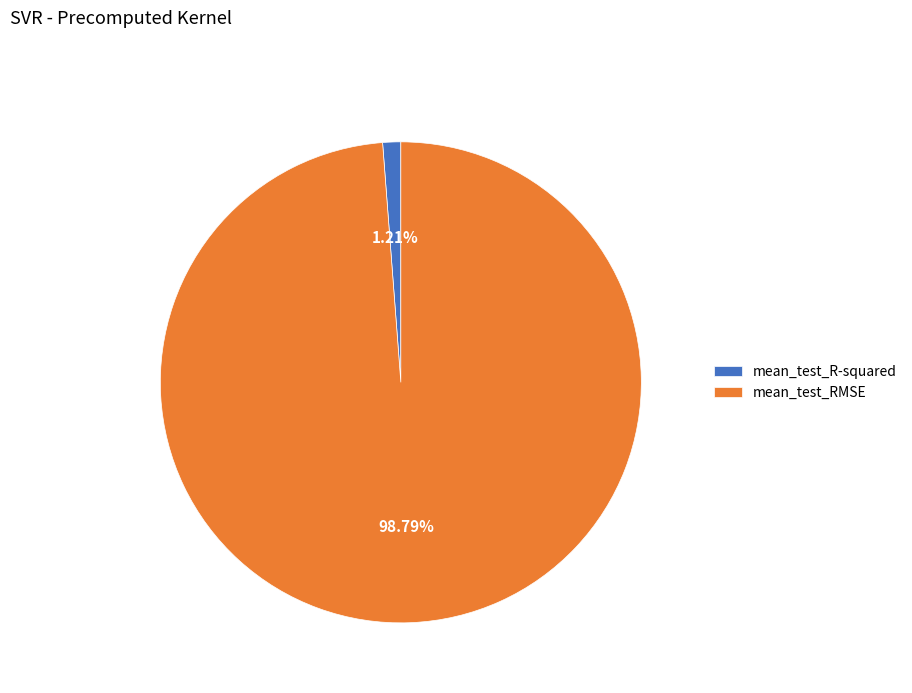

Is the sum of mean_test_R-squared and mean_test_RMSE greater than half?

Yes